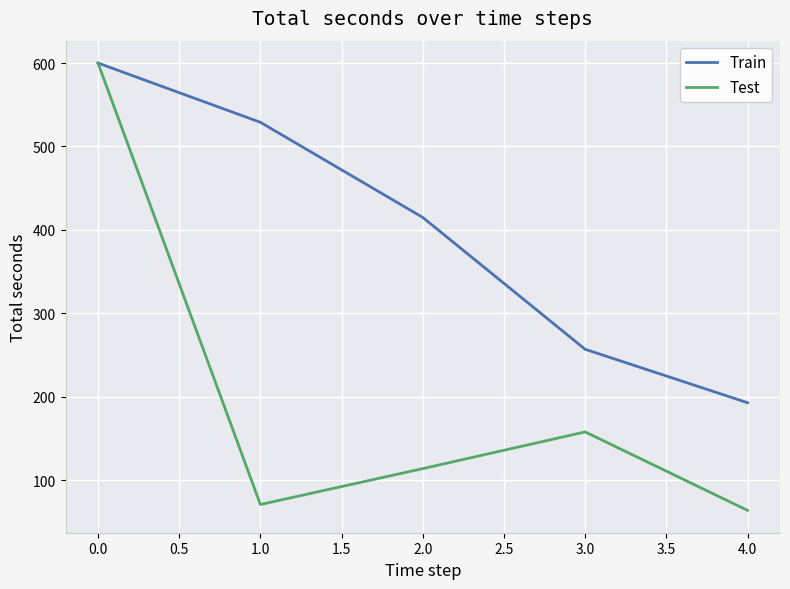

What is the approximate value of Test at 4.0?

64